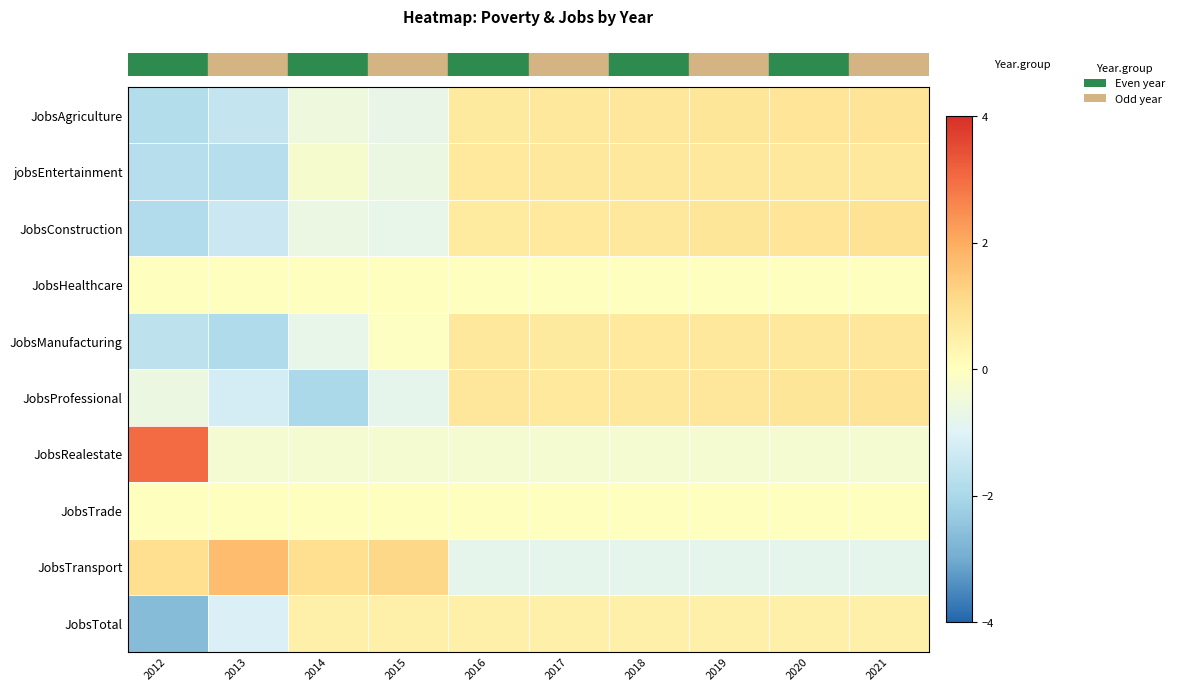

What is the spread (max minus min) of values at 2017?

1.6